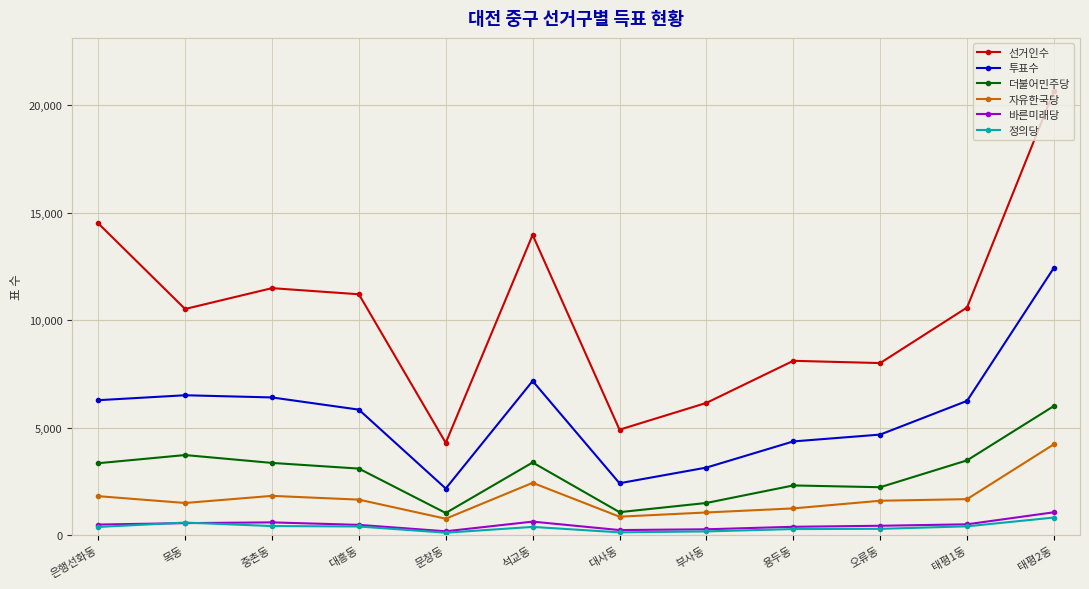

What is the total value across all series at 목동?

23353